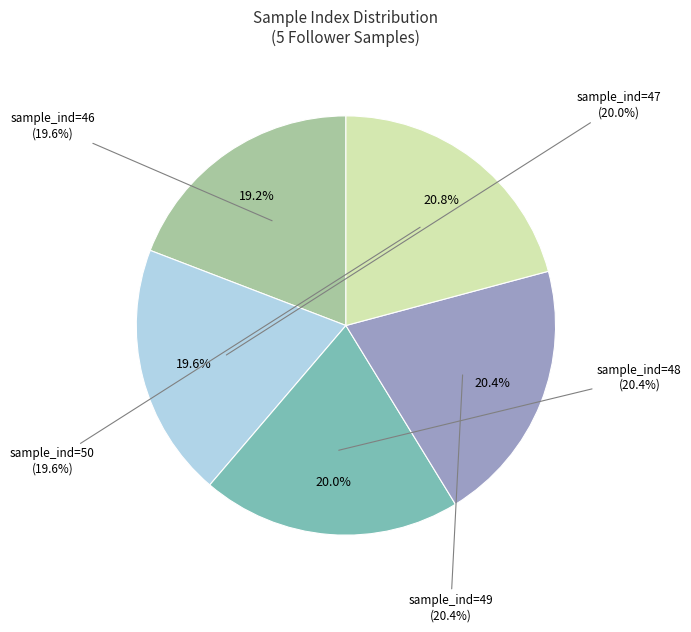

True or false: Follower (sample 46) accounts for 31% of the total.

False